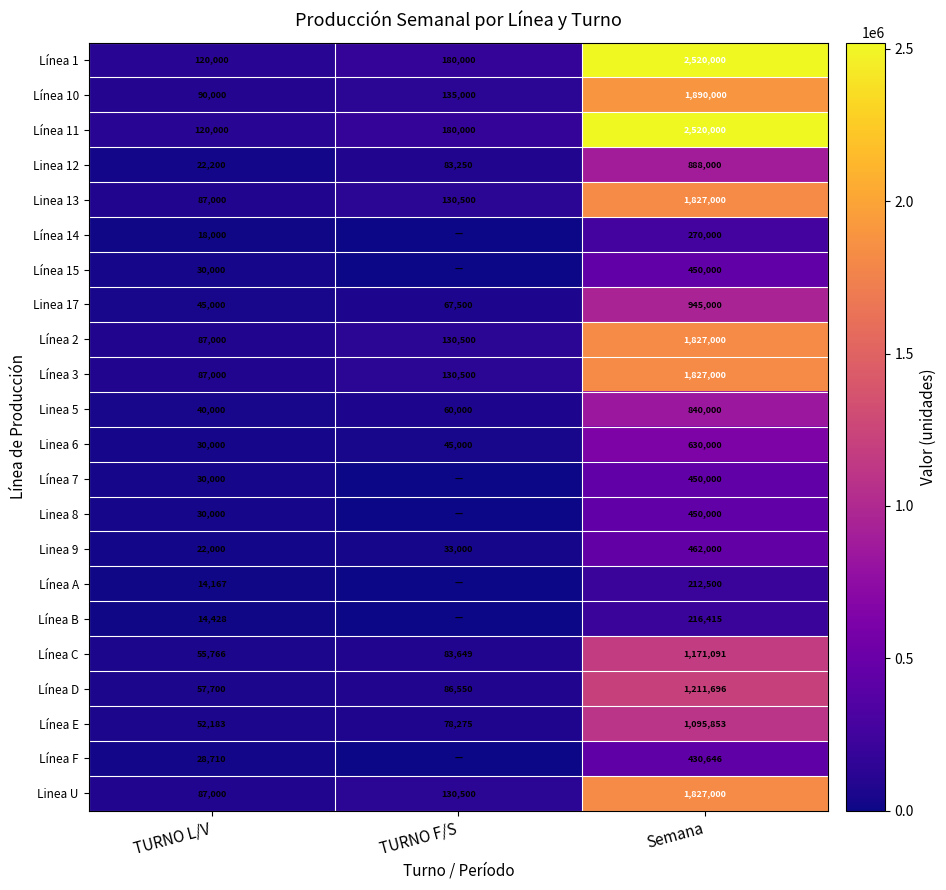

What is the total value across all series at Semana?

23961201